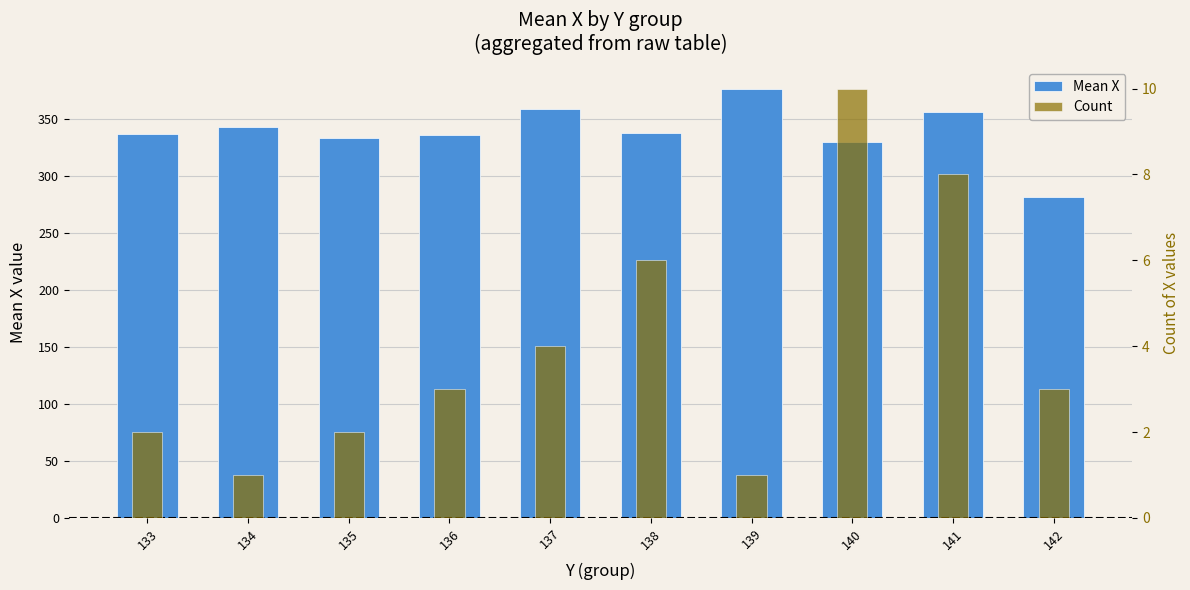

The Count series shows 1.5 at 139. True or false?

False